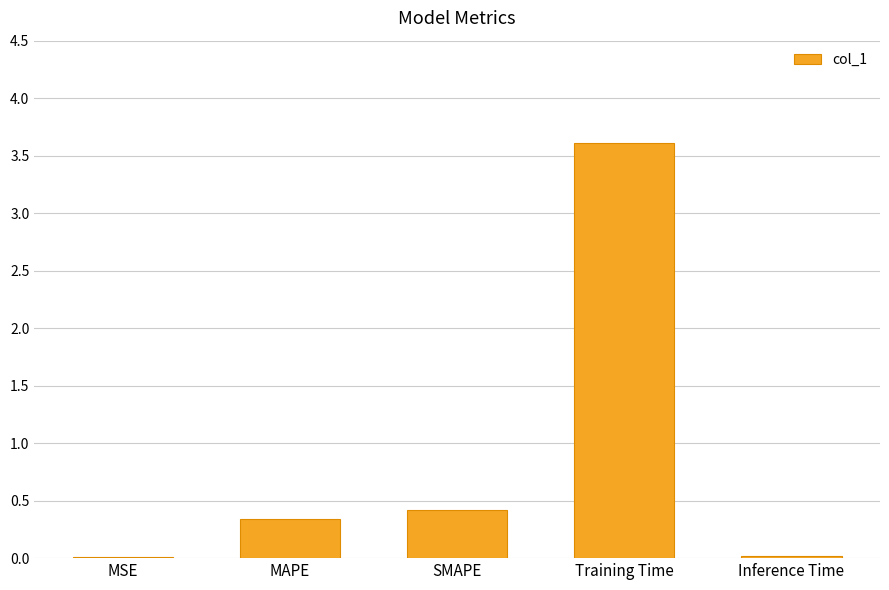

What is the change in value from MAPE to Training Time?

+3.3